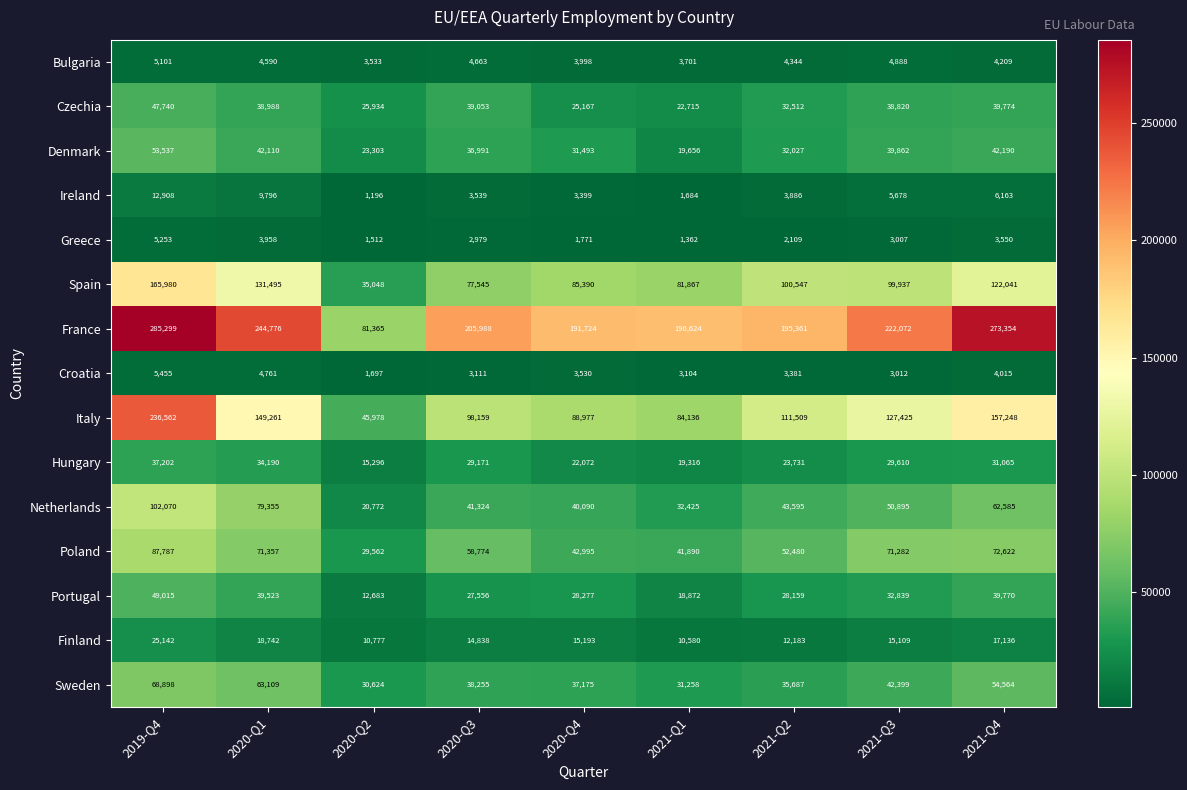

Count the number of categories in the chart.

9